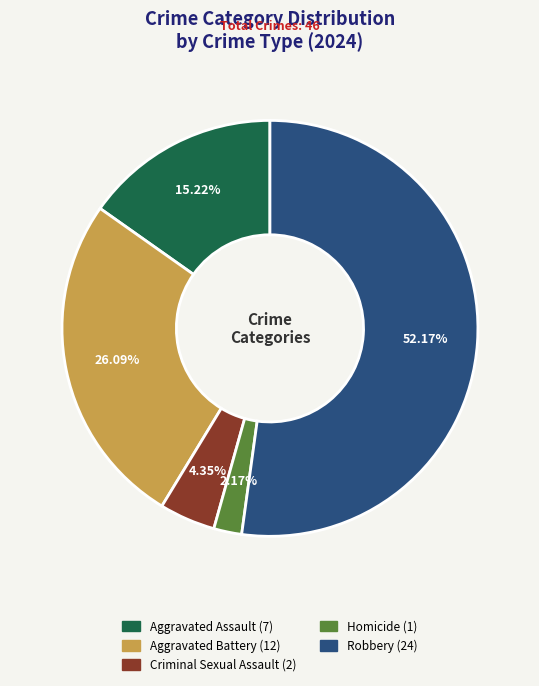

How many segments does this pie chart have?

5